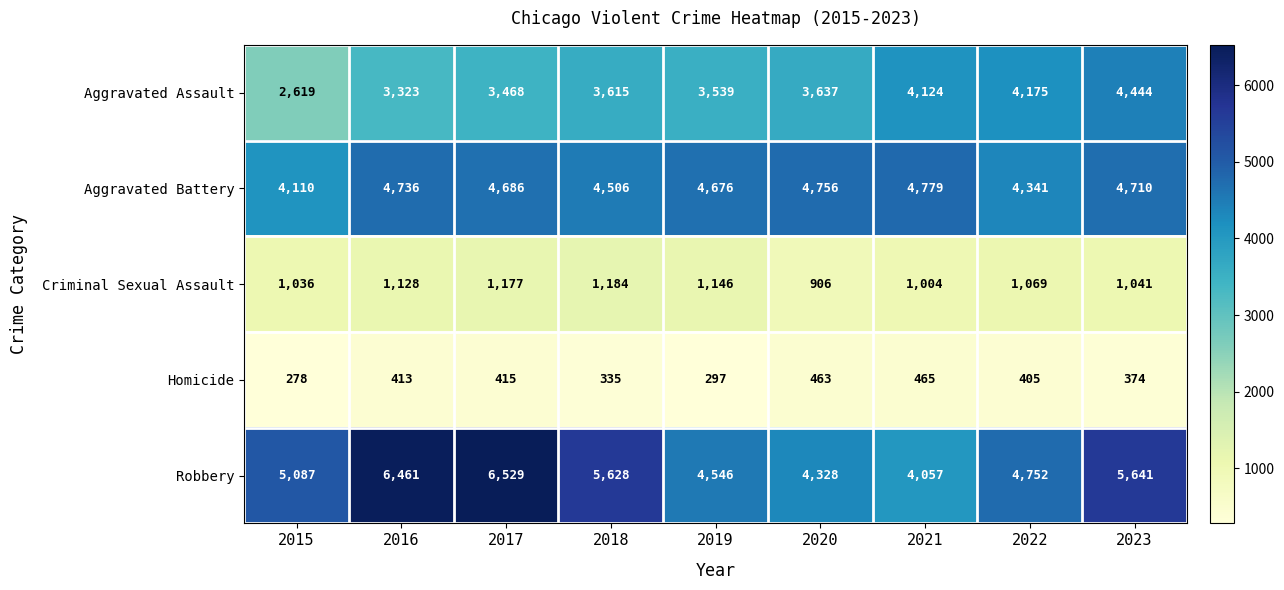

True or false: Robbery has a value of 9349 at 2023.

False